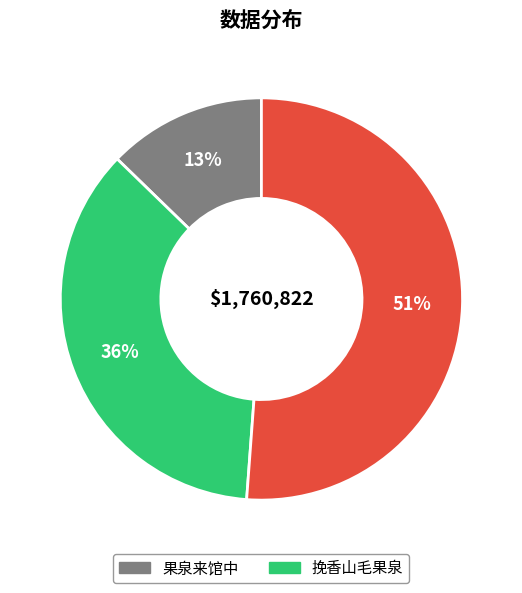

How many slices are in this pie chart?

3